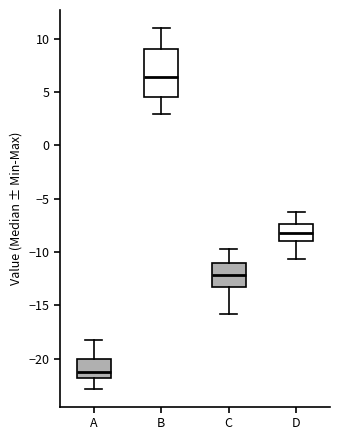

Reading left to right, read every box against the y-axis: the position of its median line, the range the box covers, and the ends of its whiskers. The values are not printed on the chart, so give them approximately, as read against the axis.

A: median -21.0, box -22.0 to -20.0, whiskers -23.0 to -18.0
B: median 6.5, box 4.5 to 9.0, whiskers 3.0 to 11.0
C: median -12.0, box -13.0 to -11.0, whiskers -16.0 to -10.0
D: median -8.0, box -9.0 to -7.5, whiskers -10.5 to -6.5